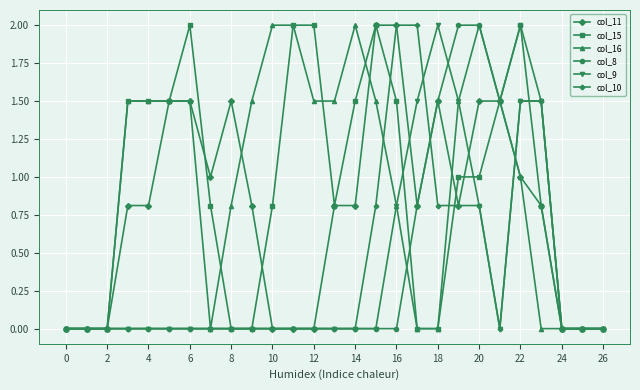

Reading right to left, list all the values displayed in this chart.

col_11: 0.0	0.0	0.0	0.8	1.0	1.5	1.5	0.8	1.5	0.8	2.0	2.0	0.8	0.8	0.0	0.0	0.0	0.8	1.5	1.0	1.5	1.5	0.8	0.8	0.0	0.0	0.0
col_15: 0.0	0.0	0.0	0.8	2.0	1.5	1.0	1.0	0.0	0.0	1.5	2.0	1.5	0.8	2.0	2.0	0.8	0.0	0.0	0.8	2.0	1.5	1.5	1.5	0.0	0.0	0.0
col_16: 0.0	0.0	0.0	0.0	1.0	1.5	2.0	1.5	0.0	0.0	0.8	1.5	2.0	1.5	1.5	2.0	2.0	1.5	0.8	0.0	1.5	1.5	1.5	1.5	0.0	0.0	0.0
col_8: 0.0	0.0	0.0	1.5	2.0	1.5	2.0	2.0	1.5	0.8	0.0	0.0	0.0	0.0	0.0	0.0	0.0	0.0	0.0	0.0	0.0	0.0	0.0	0.0	0.0	0.0	0.0
col_9: 0.0	0.0	0.0	1.5	1.5	0.0	0.8	1.5	2.0	1.5	0.8	0.0	0.0	0.0	0.0	0.0	0.0	0.0	0.0	0.0	0.0	0.0	0.0	0.0	0.0	0.0	0.0
col_10: 0.0	0.0	0.0	1.5	1.5	0.0	0.8	0.8	0.8	2.0	2.0	0.8	0.0	0.0	0.0	0.0	0.0	0.0	0.0	0.0	0.0	0.0	0.0	0.0	0.0	0.0	0.0